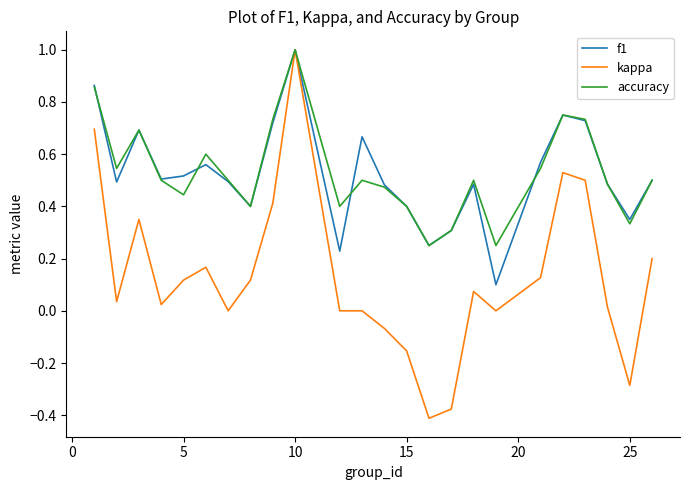

Which series has the largest range (max minus min)?

kappa